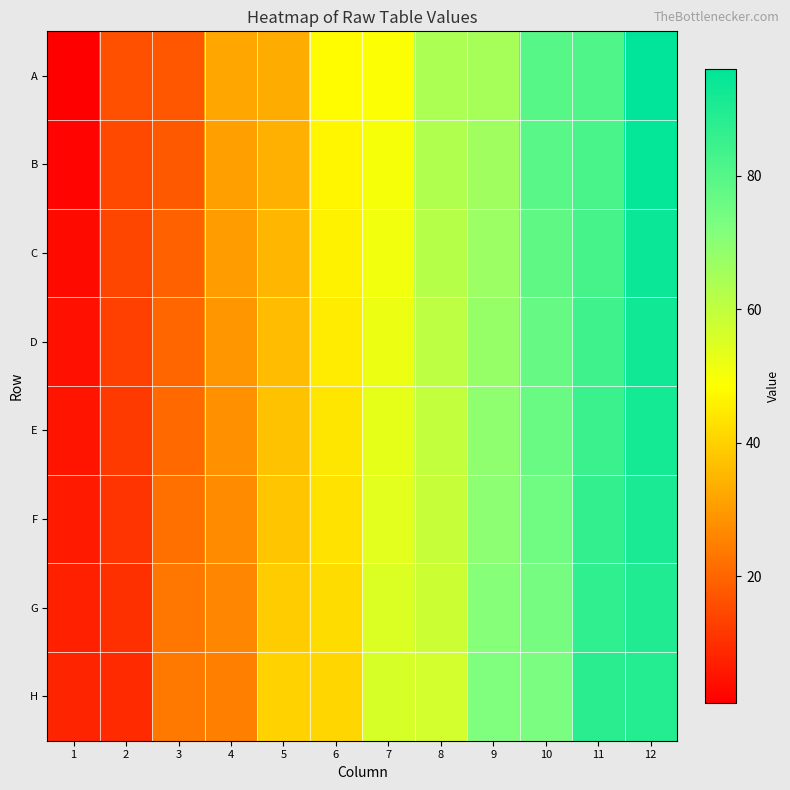

Reading left to right, what are all the values shown in this chart?

A: 1=1	2=16	3=17	4=32	5=33	6=48	7=49	8=64	9=65	10=80	11=81	12=96
B: 1=2	2=15	3=18	4=31	5=34	6=47	7=50	8=63	9=66	10=79	11=82	12=95
C: 1=3	2=14	3=19	4=30	5=35	6=46	7=51	8=62	9=67	10=78	11=83	12=94
D: 1=4	2=13	3=20	4=29	5=36	6=45	7=52	8=61	9=68	10=77	11=84	12=93
E: 1=5	2=12	3=21	4=28	5=37	6=44	7=53	8=60	9=69	10=76	11=85	12=92
F: 1=6	2=11	3=22	4=27	5=38	6=43	7=54	8=59	9=70	10=75	11=86	12=91
G: 1=7	2=10	3=23	4=26	5=39	6=42	7=55	8=58	9=71	10=74	11=87	12=90
H: 1=8	2=9	3=24	4=25	5=40	6=41	7=56	8=57	9=72	10=73	11=88	12=89